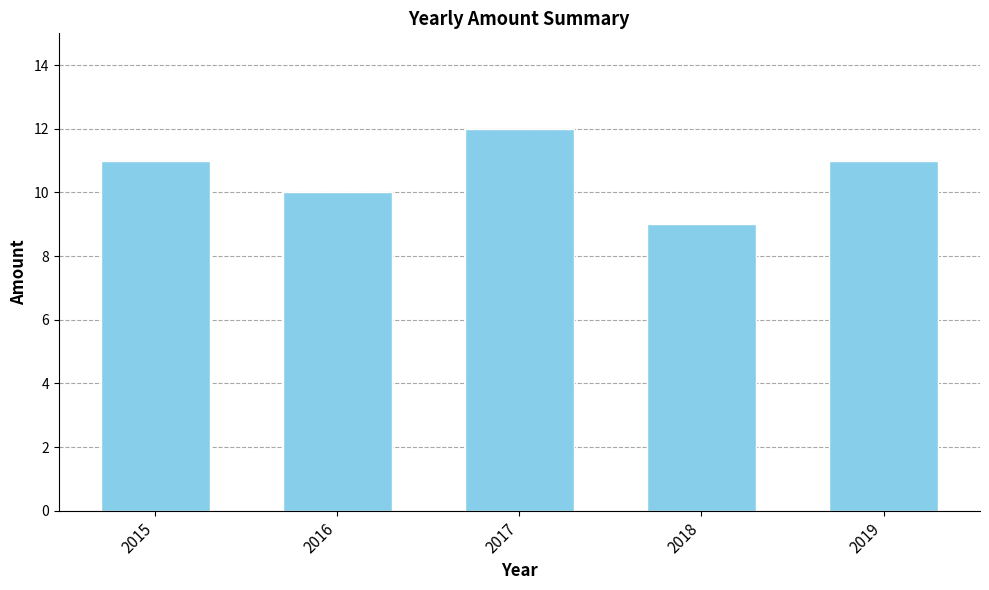

What is the difference between the values at 2017 and 2015?

1